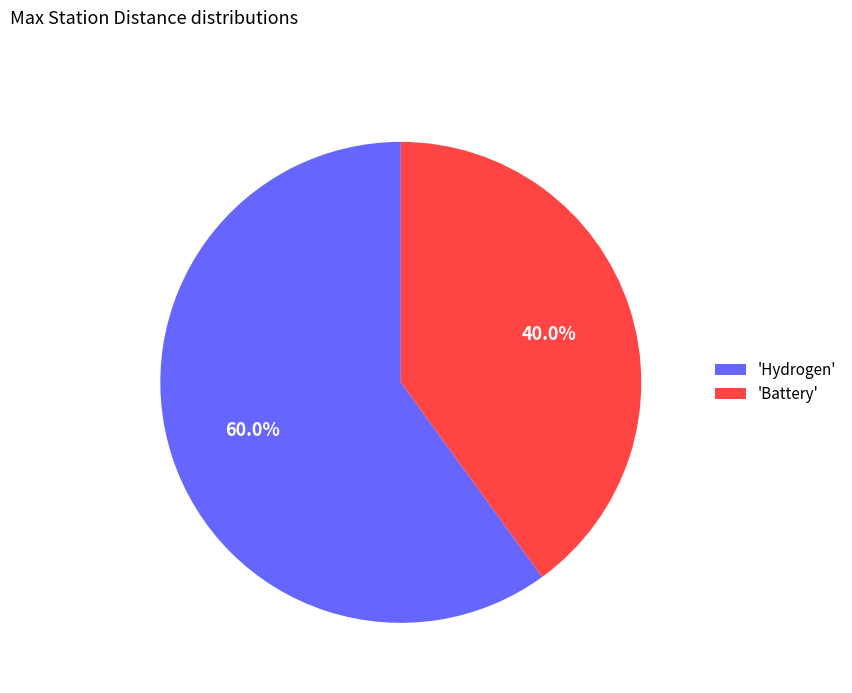

How many segments does this pie chart have?

2